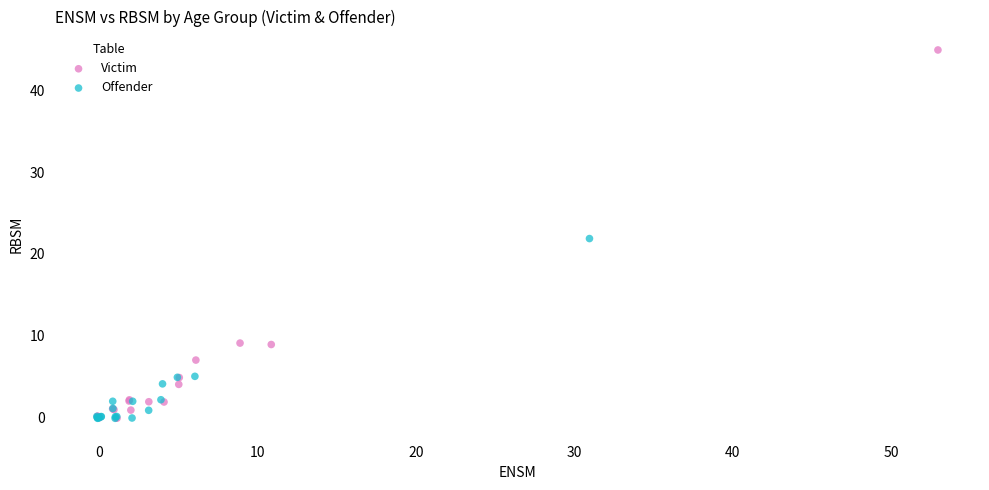

What are all the series names shown in the legend?

Victim, Offender